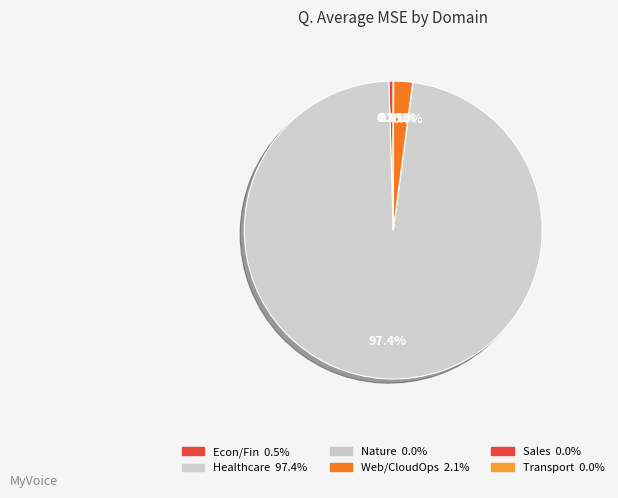

What percentage is the Healthcare slice, to the nearest percent?

97%